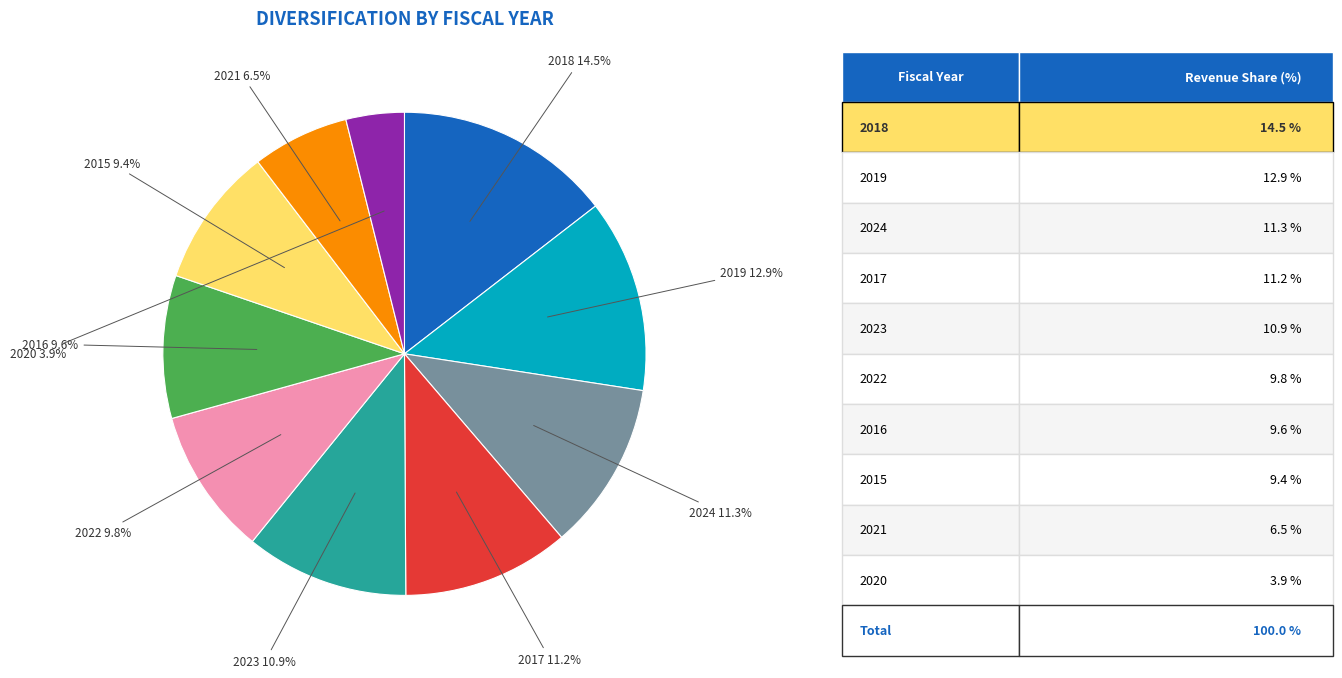

Is there any slice that represents more than half of the pie?

No